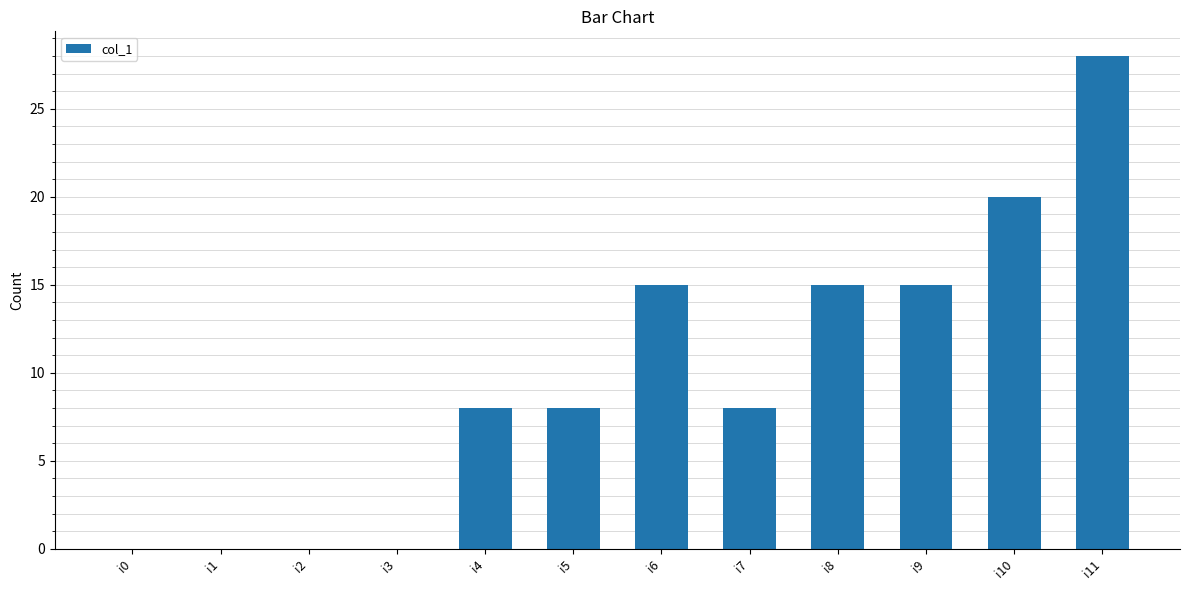

Which has a higher value, i3 or i10?

i10